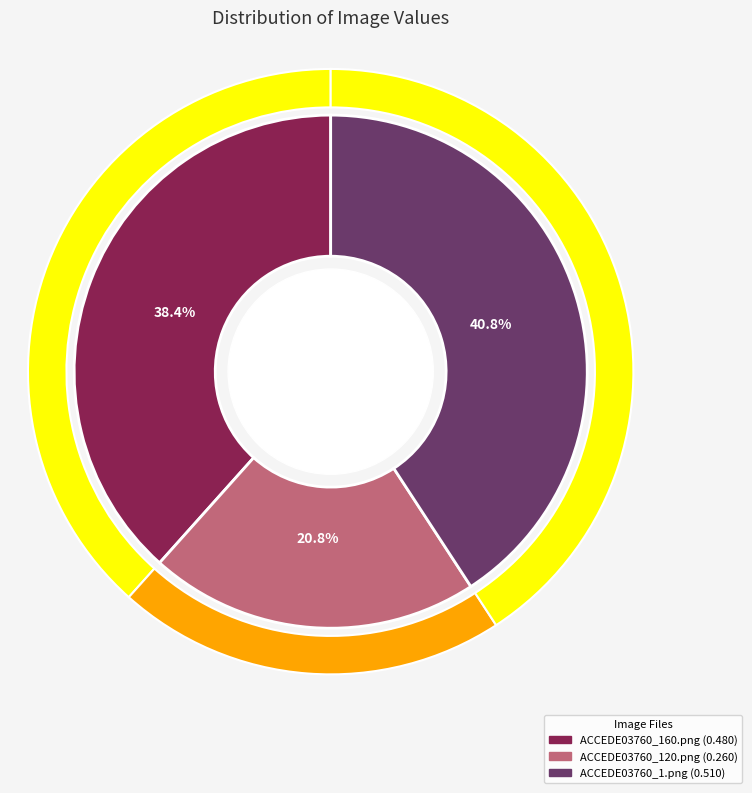

Is ACCEDE03760_1.png the majority of the pie?

No